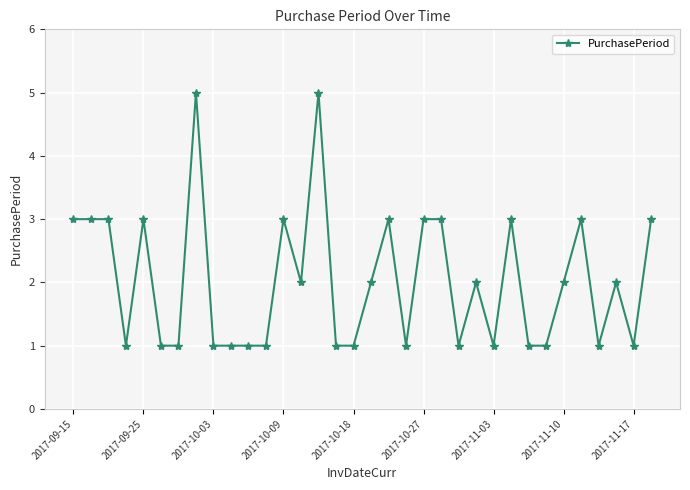

What is the value of the 34th point from the left?

3